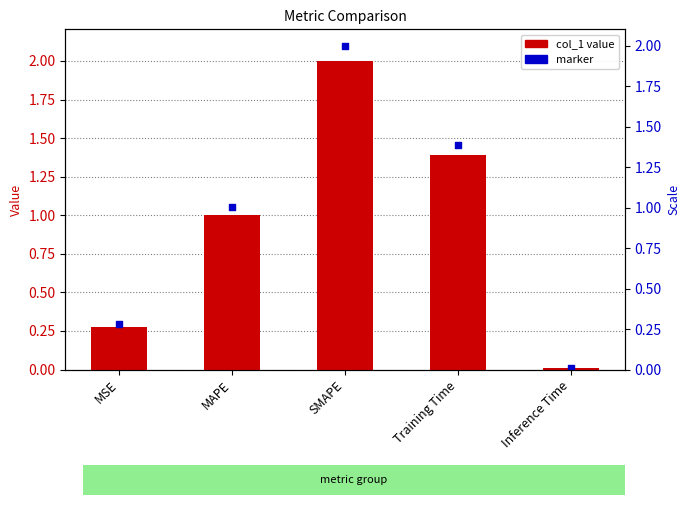

What is the total value across all series at SMAPE?

4.1